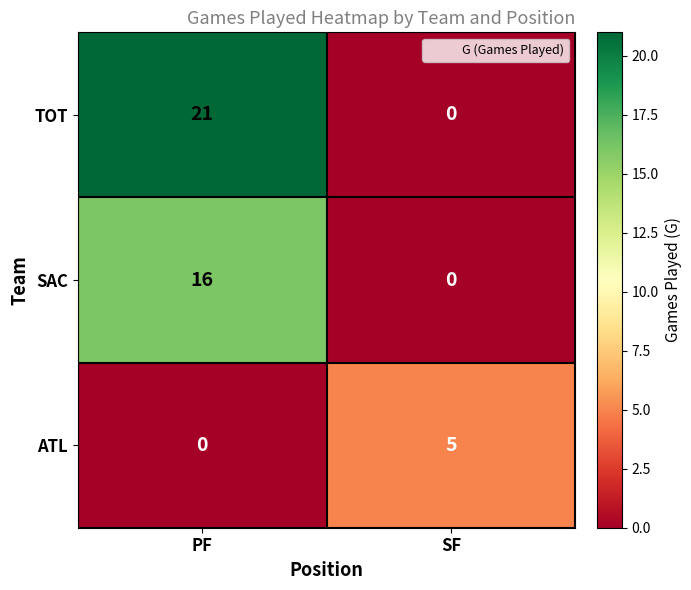

At which label is ATL closest to 2?

PF